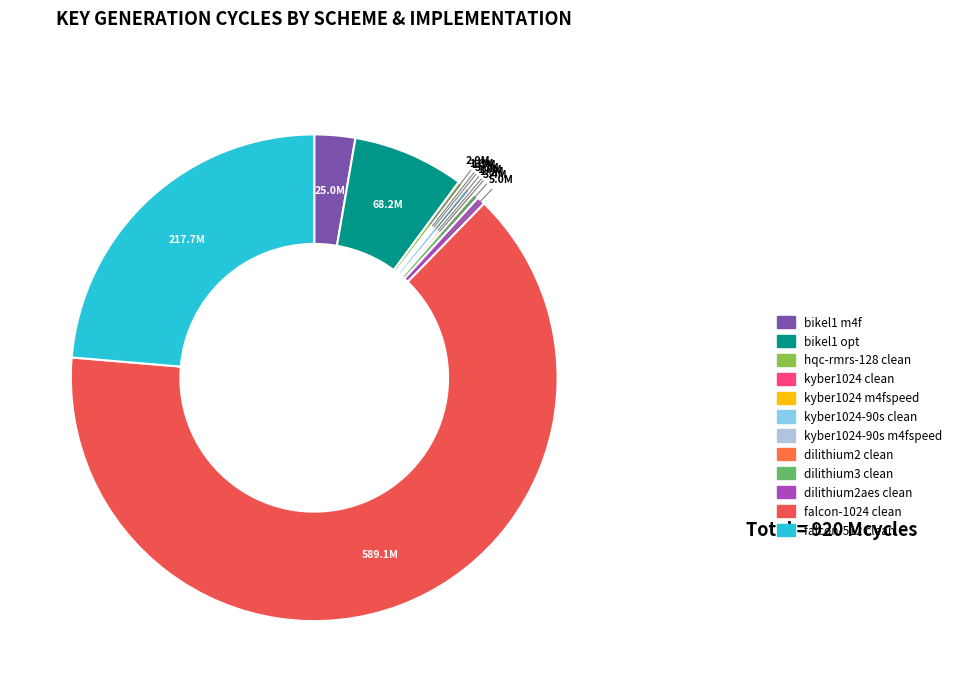

True or false: bikel1 opt accounts for 2% of the total.

False